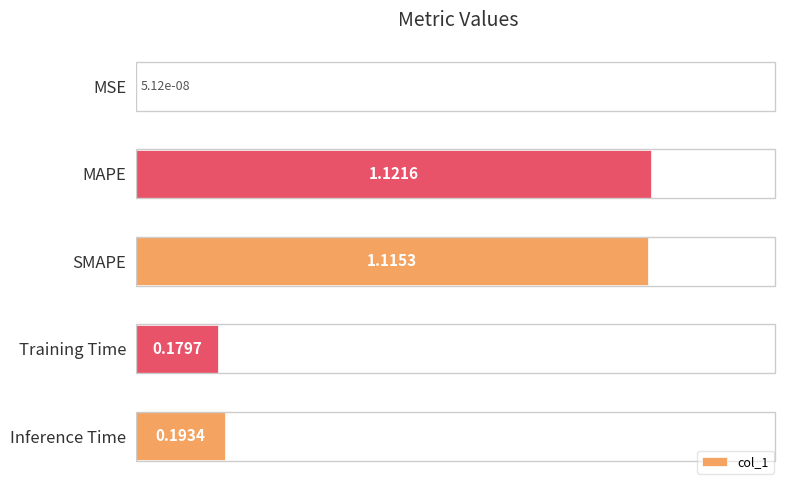

Which category has the highest value across all series?

MAPE